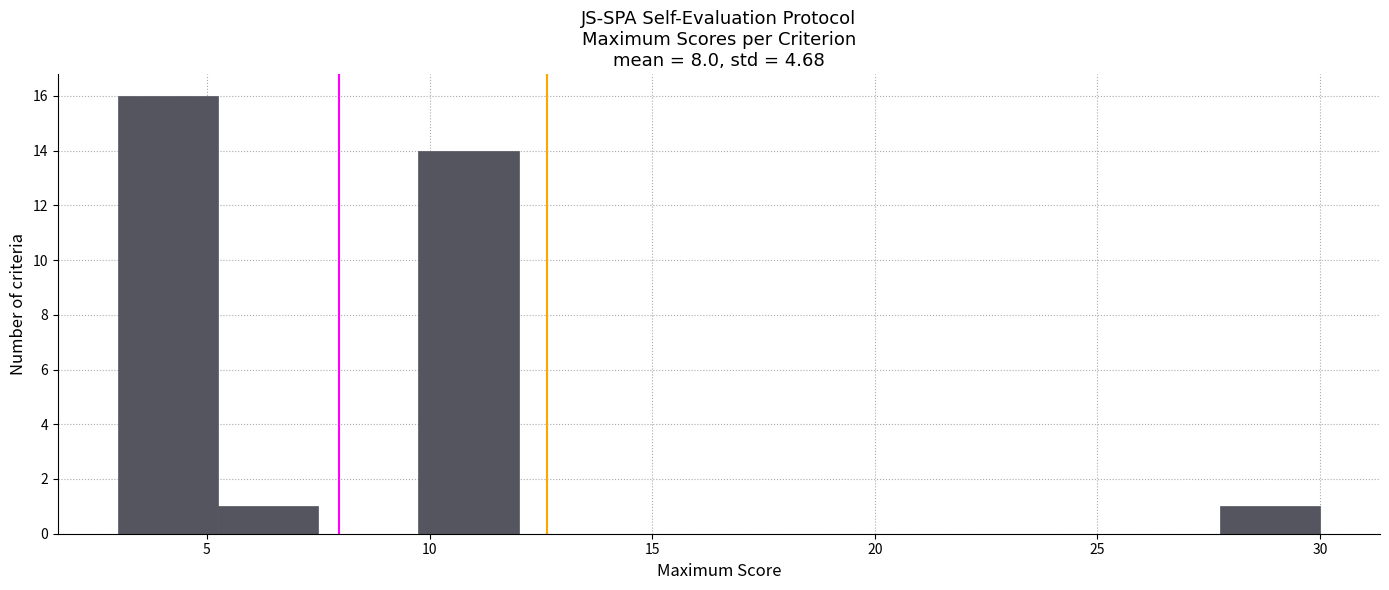

Reading left to right, transcribe this chart: for each bar, give the range it covers on the x-axis and its height. Neither the bar edges nor the heights are printed on the chart, so give them approximately, as read against the axes.

3.00 to 5.25: 16
5.25 to 7.50: 1
7.50 to 9.75: 0
9.75 to 12.00: 14
12.00 to 14.25: 0
14.25 to 16.50: 0
16.50 to 18.75: 0
18.75 to 21.00: 0
21.00 to 23.25: 0
23.25 to 25.50: 0
25.50 to 27.75: 0
27.75 to 30.00: 1